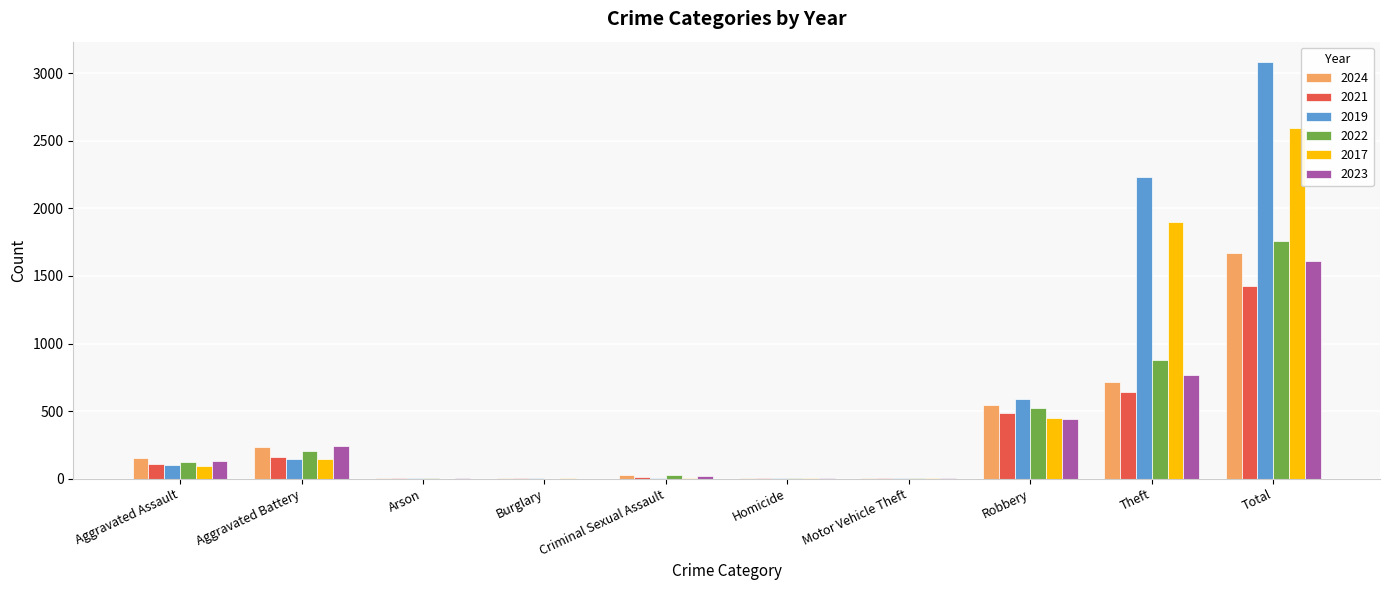

At which category is the sum across all series the highest?

Total